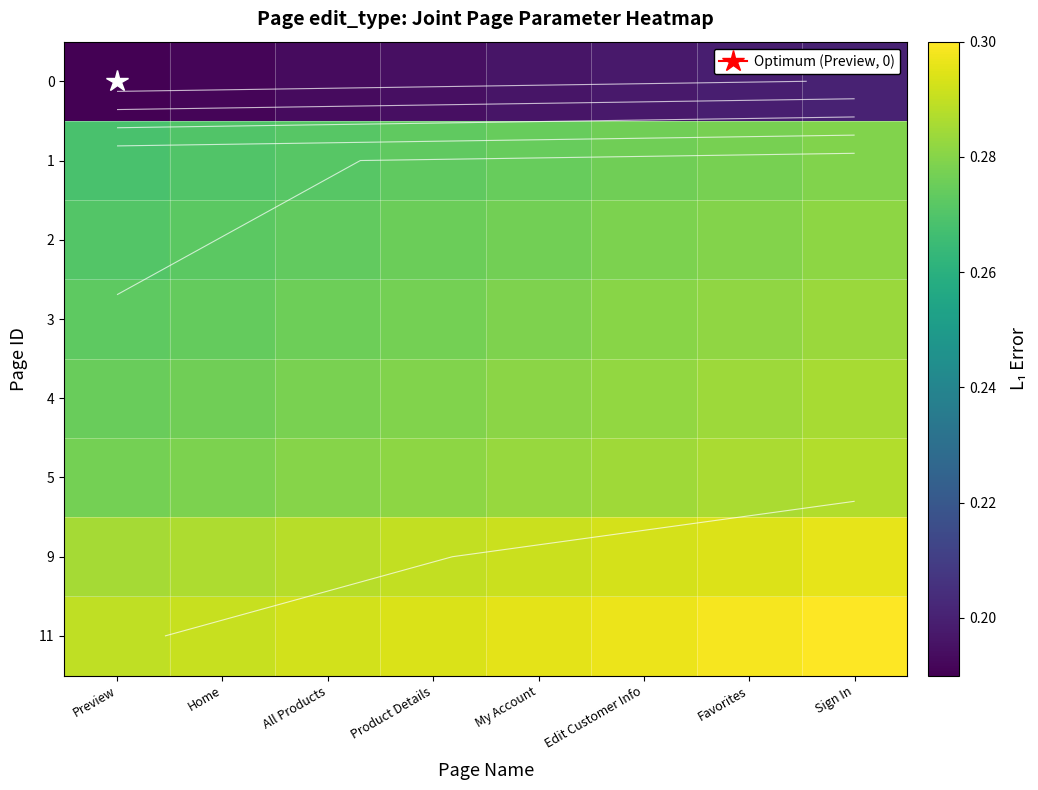

At which category is the sum across all series the highest?

Sign In